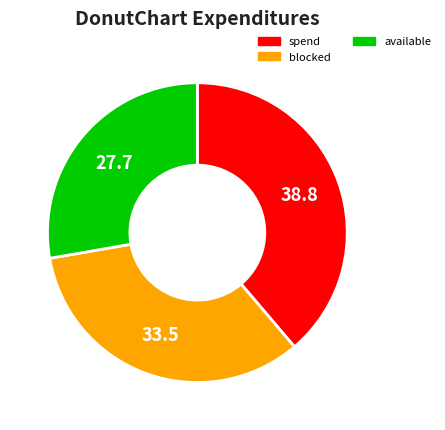

Is there a majority slice in this chart?

No